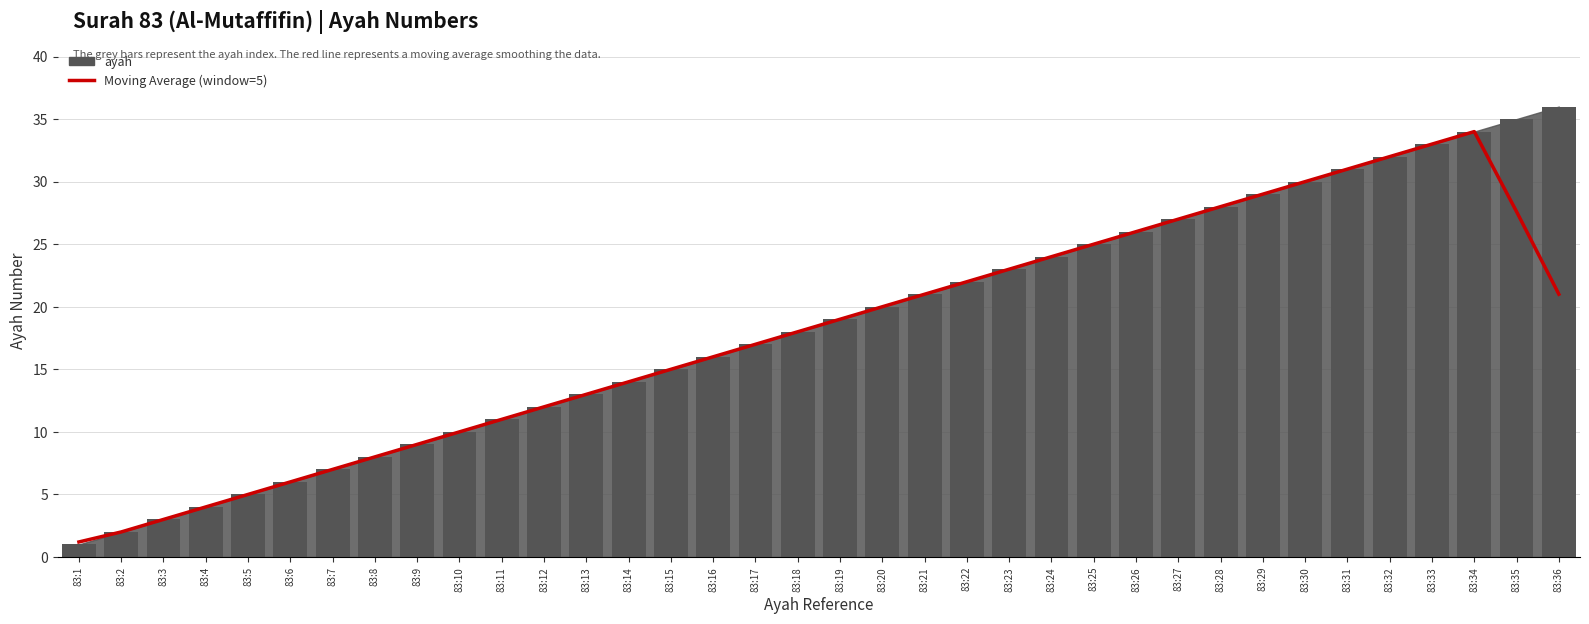

List the labels in order of Moving Average (window=5) value, smallest first.

83:1, 83:2, 83:3, 83:4, 83:5, 83:6, 83:7, 83:8, 83:9, 83:10, 83:11, 83:12, 83:13, 83:14, 83:15, 83:16, 83:17, 83:18, 83:19, 83:20, 83:21, 83:36, 83:22, 83:23, 83:24, 83:25, 83:26, 83:27, 83:35, 83:28, 83:29, 83:30, 83:31, 83:32, 83:33, 83:34